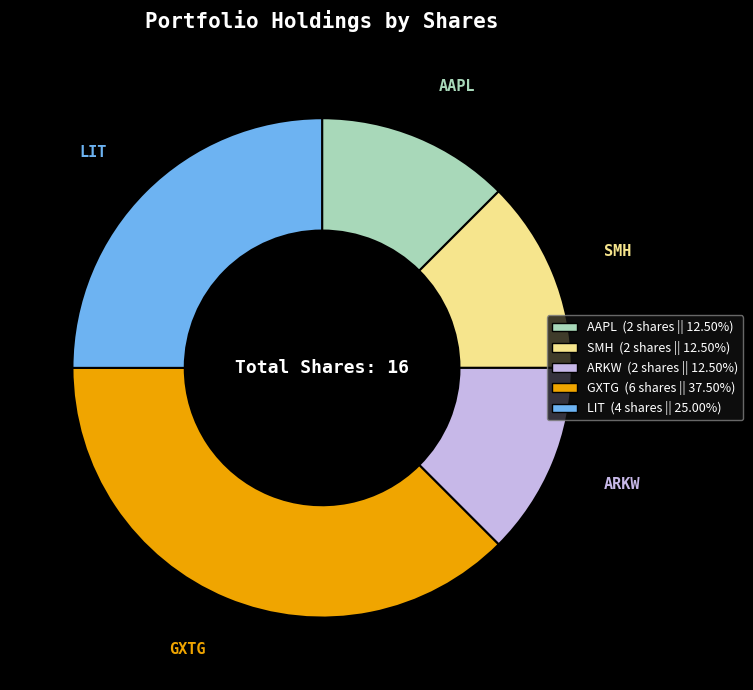

Is it true that LIT is 36% of the pie?

False